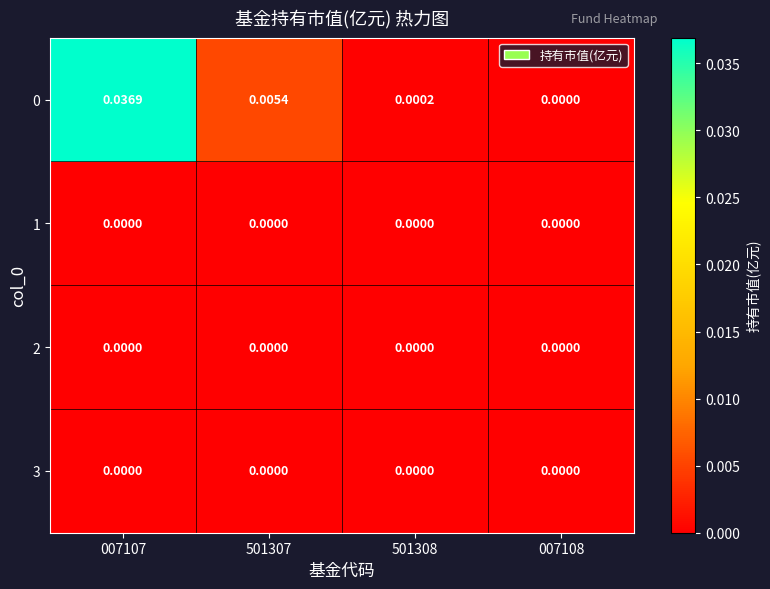

Is the value of 2 at 501307 greater than the value of 0 at 501307?

No